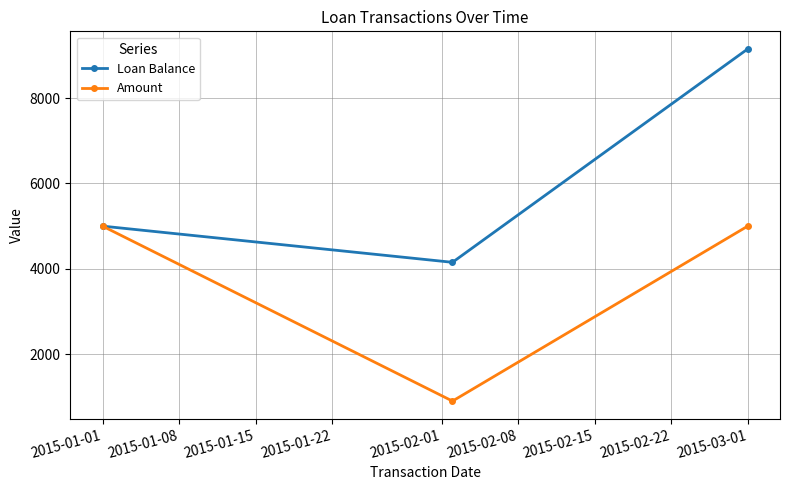

Which series has the largest range (max minus min)?

Loan Balance